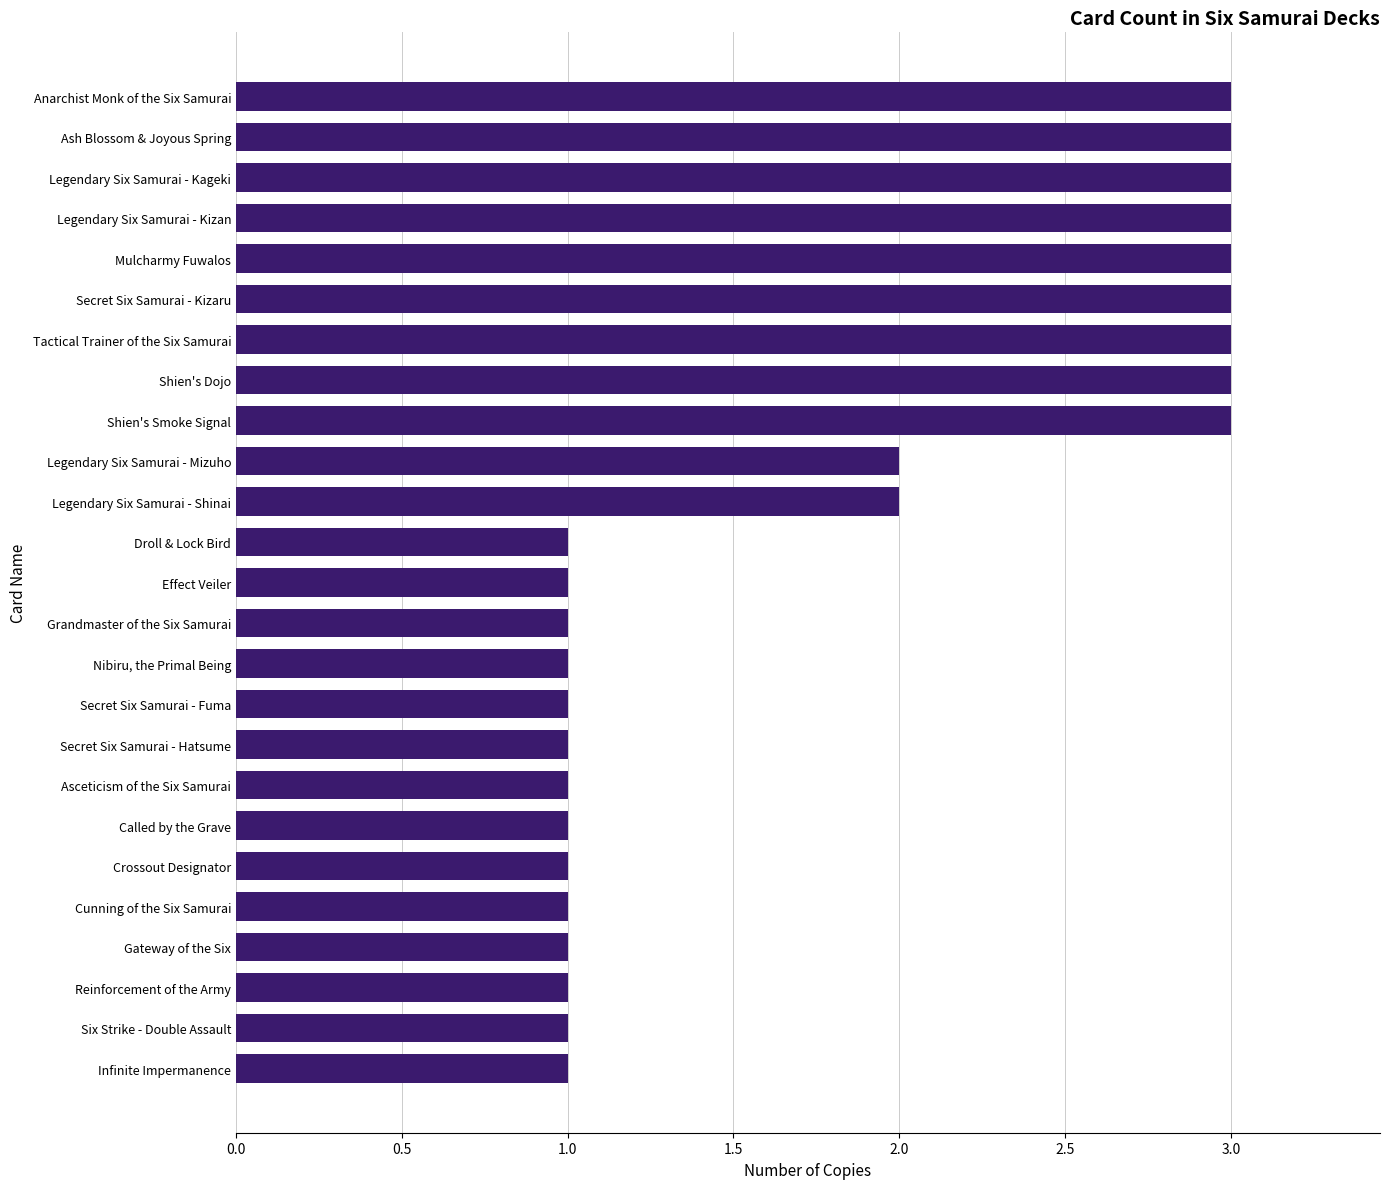

What is the ratio of the value at Six Strike - Double Assault to the value at Mulcharmy Fuwalos?

0.3